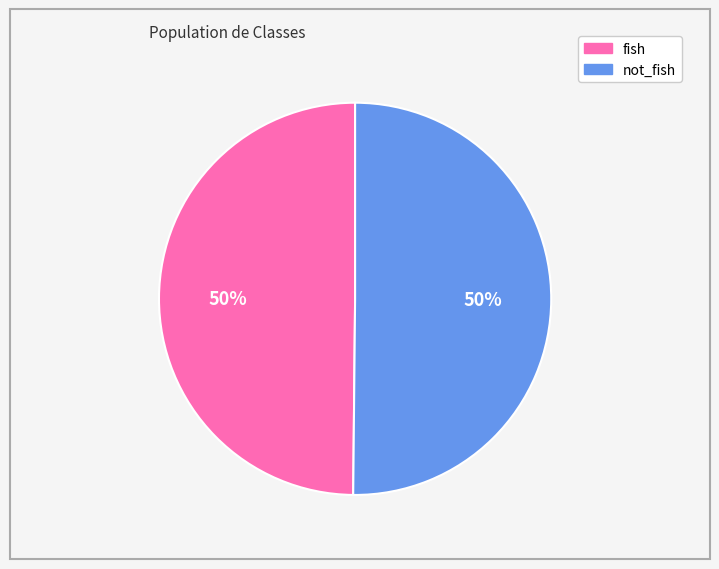

Do not_fish and fish together represent more than half of the pie?

Yes